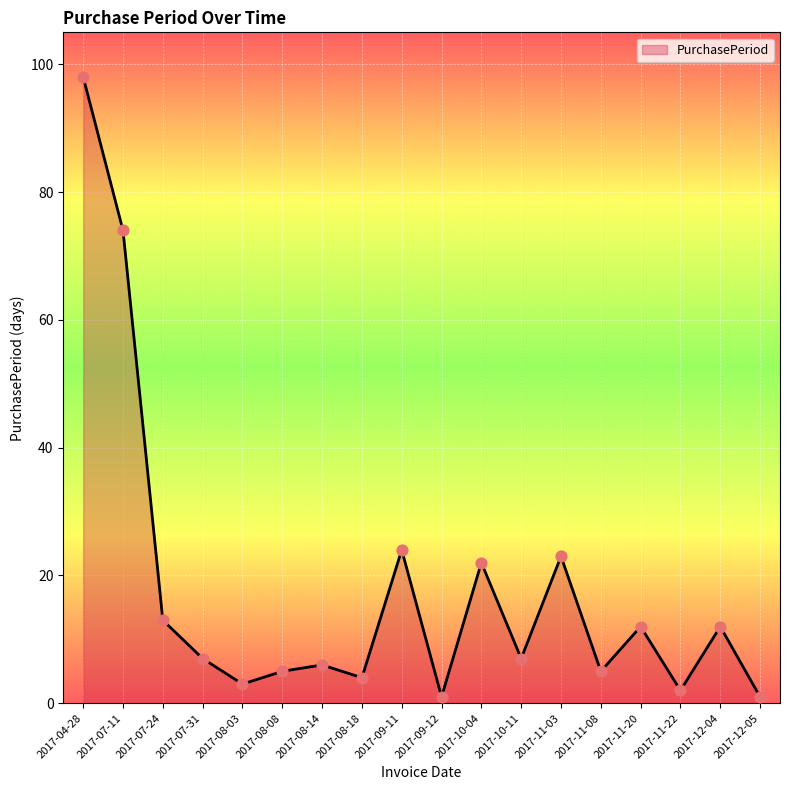

What is the ratio of the value at 2017-07-11 to the value at 2017-07-24?

5.7